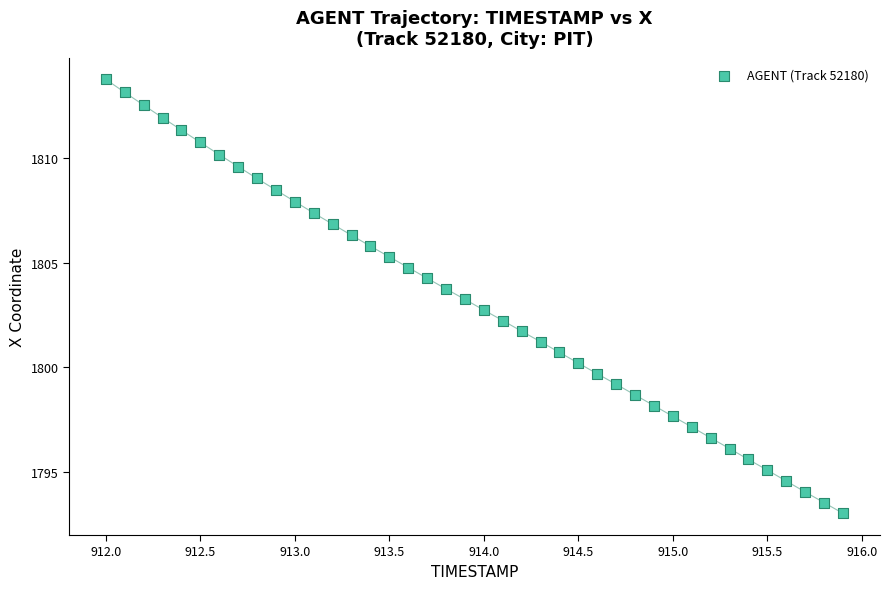

What is the range of X values (max minus min)?

3.9